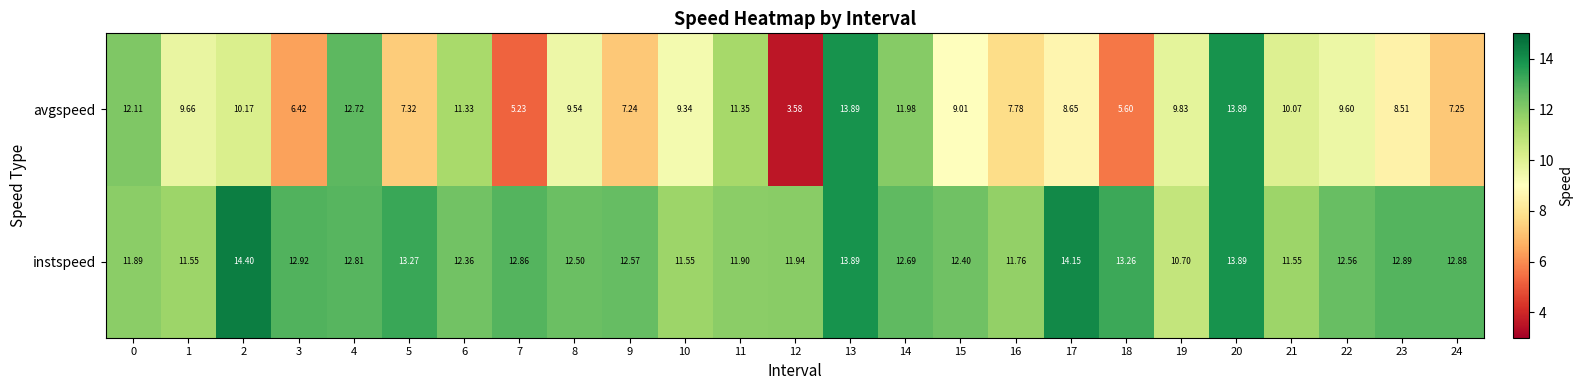

Which series changed the most between 15 and 20?

avgspeed